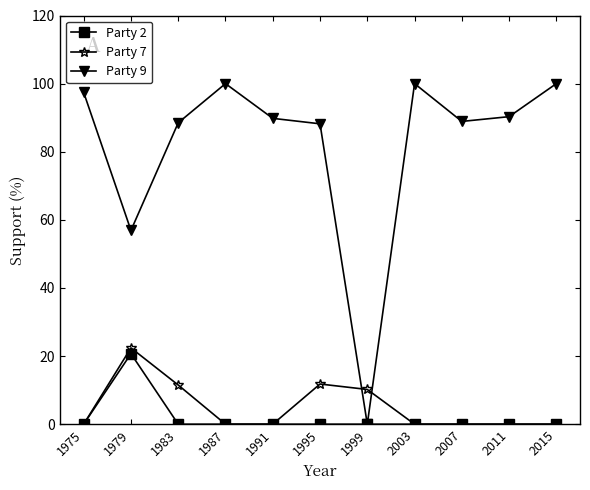

What is the maximum value for Party 2?

20.7